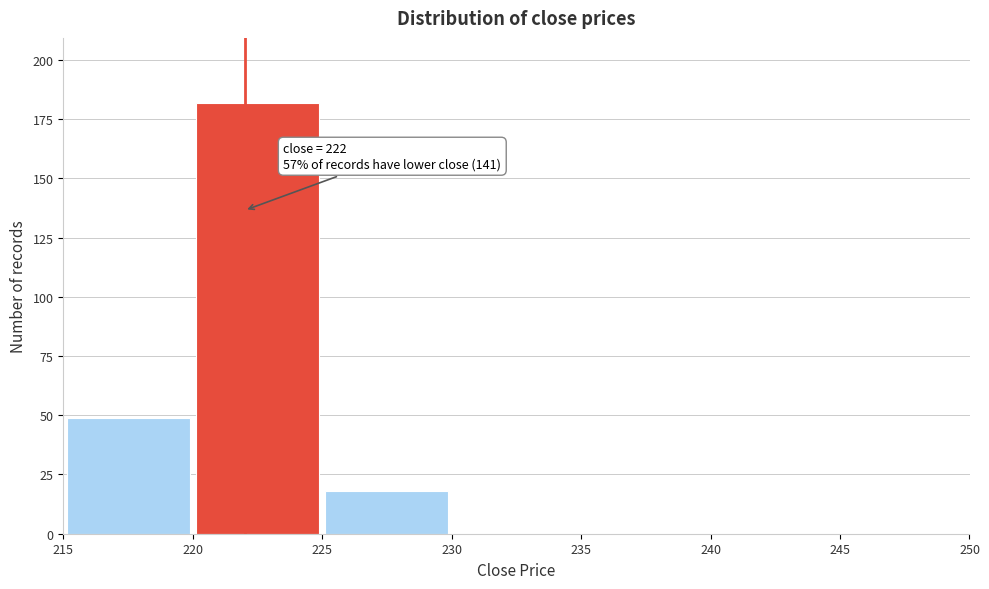

Over which range of the x-axis is the bar tallest?

220 to 225